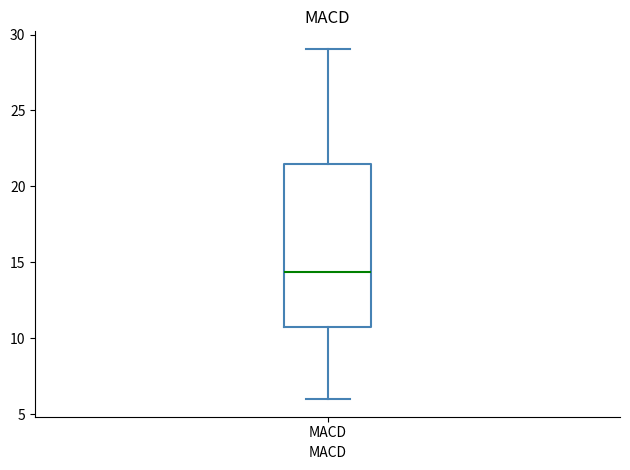

Transcribe this box plot: give where the median line is, the range the box spans, and where the two whiskers end, as read against the y-axis. The values are not printed on the chart, so give them approximately, as read against the axis.

median 14.5, box 10.5 to 21.5, whiskers 6.0 to 29.0